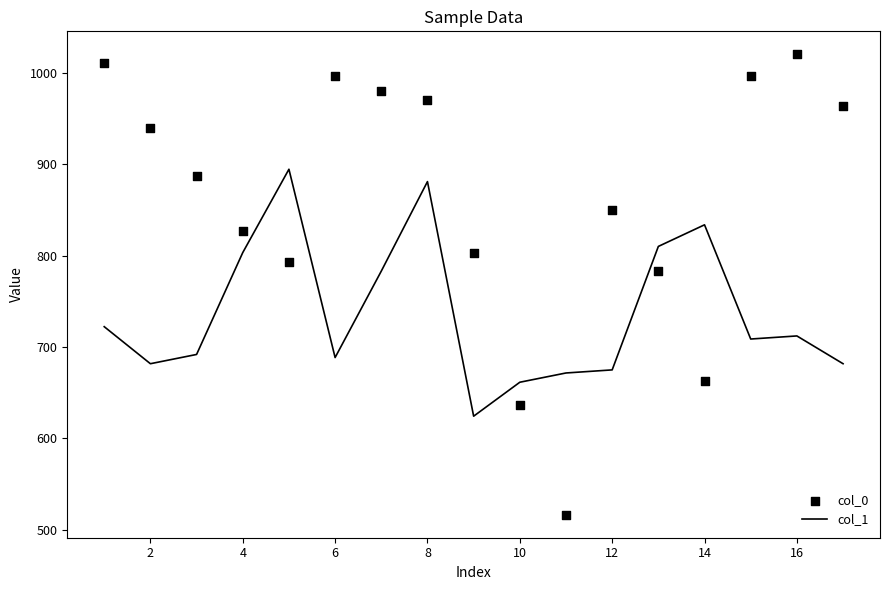

Which series has the widest spread of Y values?

col_0